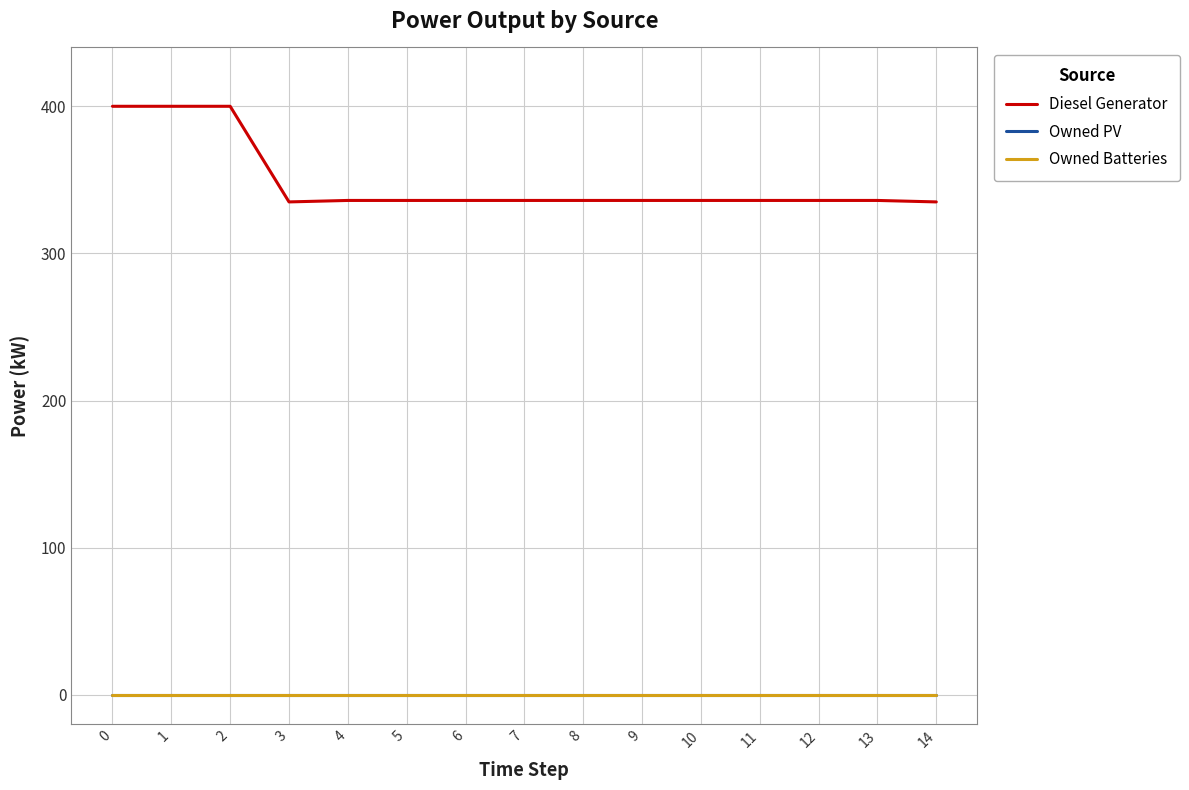

The Diesel Generator series shows 544.2 at 9. True or false?

False